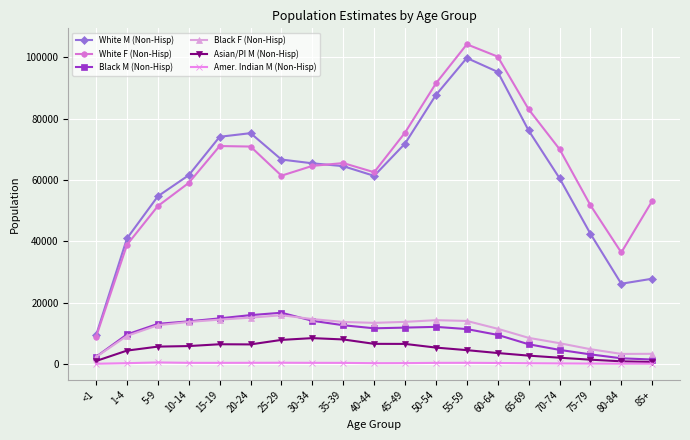

What is the greatest value displayed?

104288